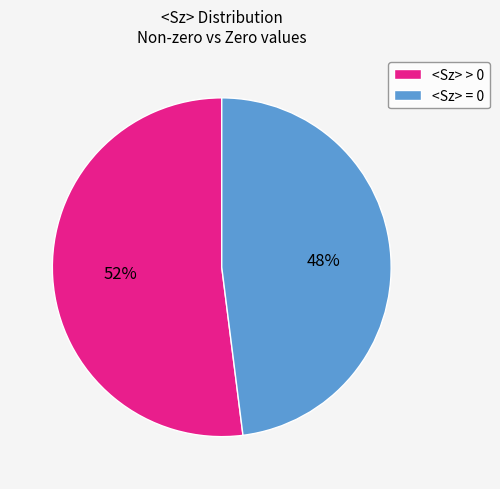

To the nearest percent, what is the combined percentage of <Sz> > 0 and <Sz> = 0?

100%